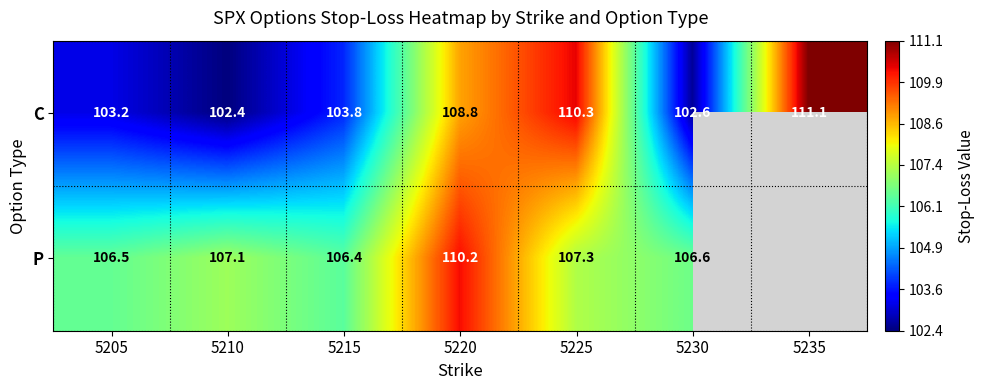

Where does the C series first go above 103?

5205